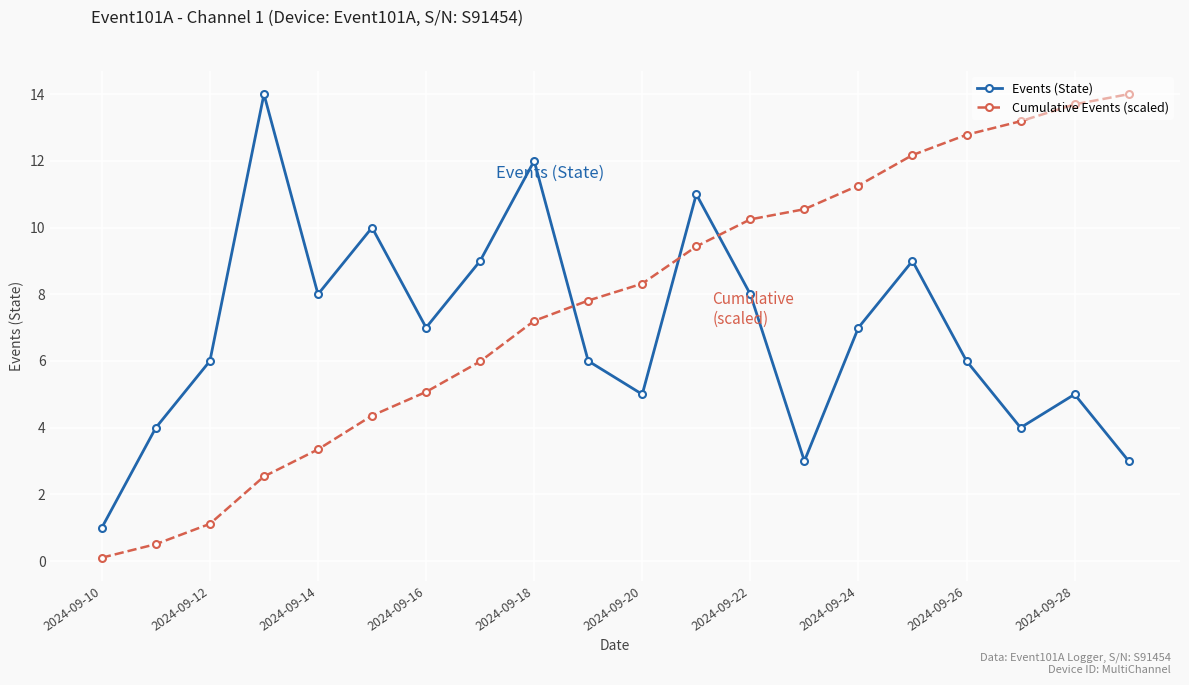

What is the greatest value displayed?

14.0